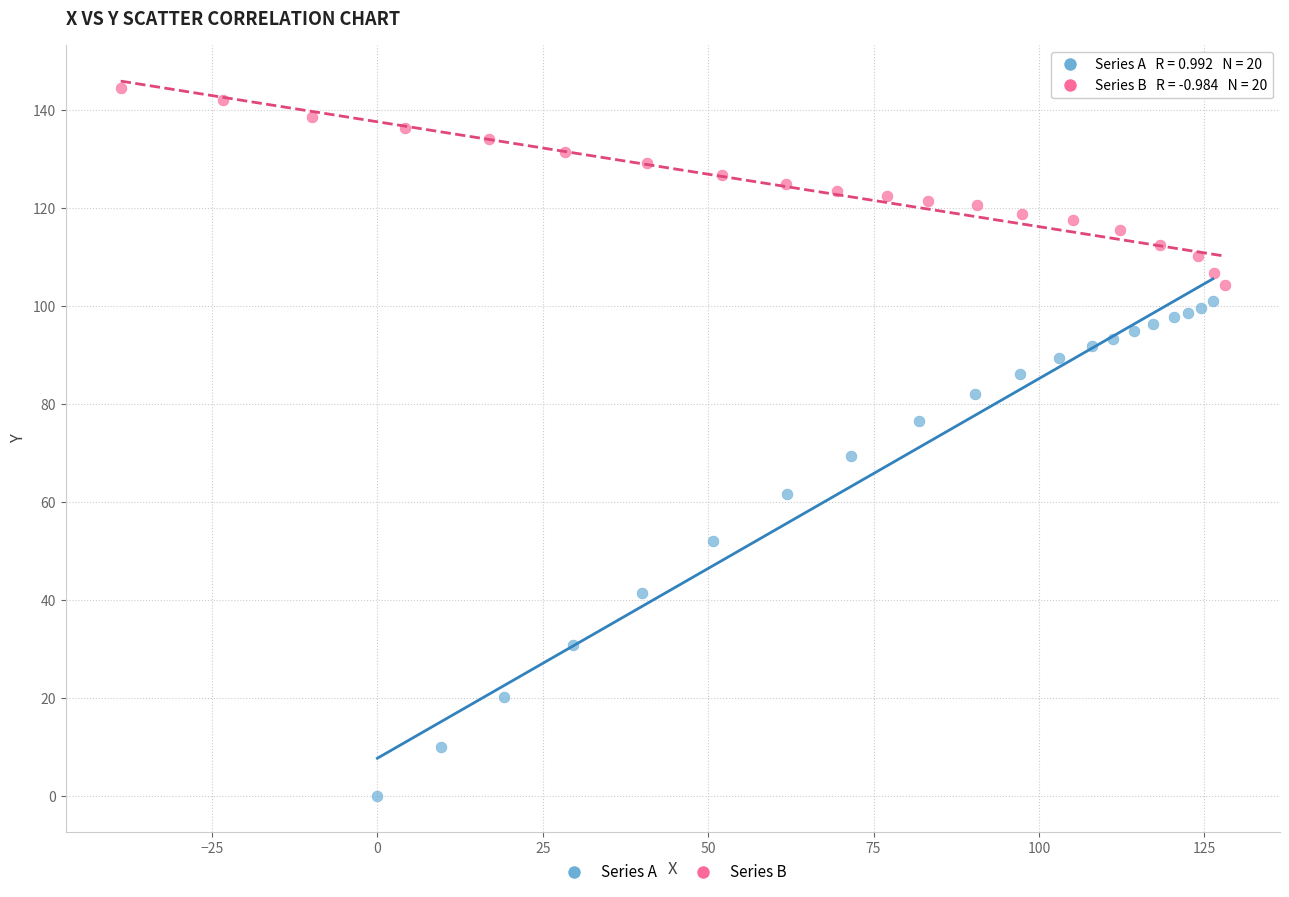

Which series has the largest Y range (max minus min)?

Series A